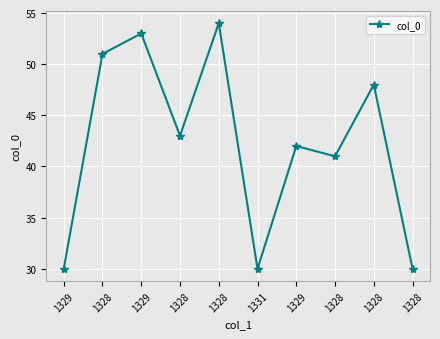

What is the change in value from 1328 to 1328?

+7